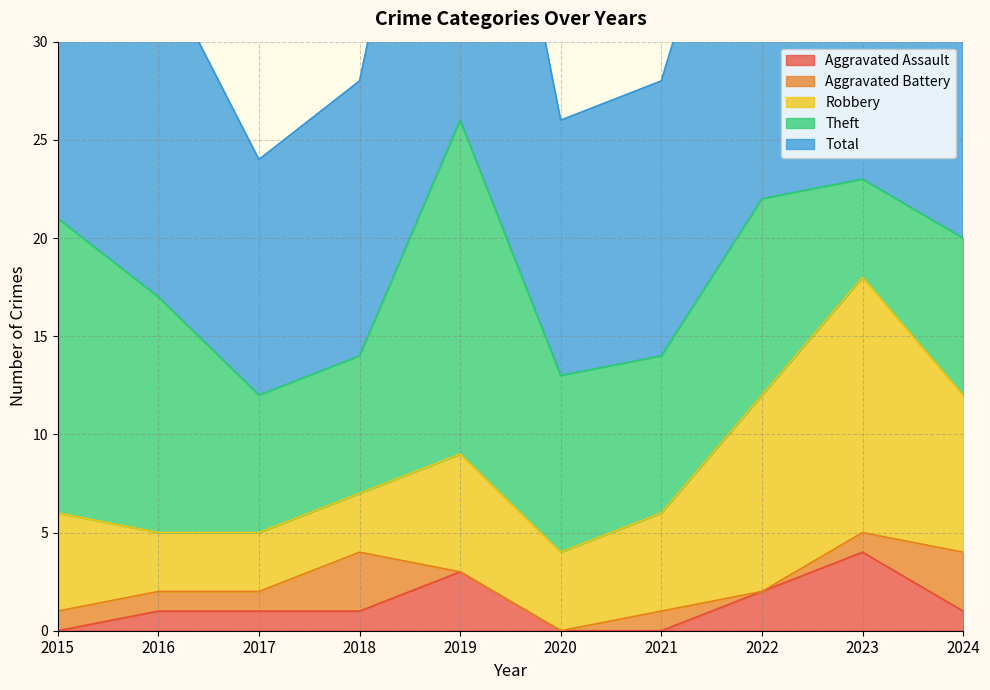

Which series has the largest total across all categories?

Total